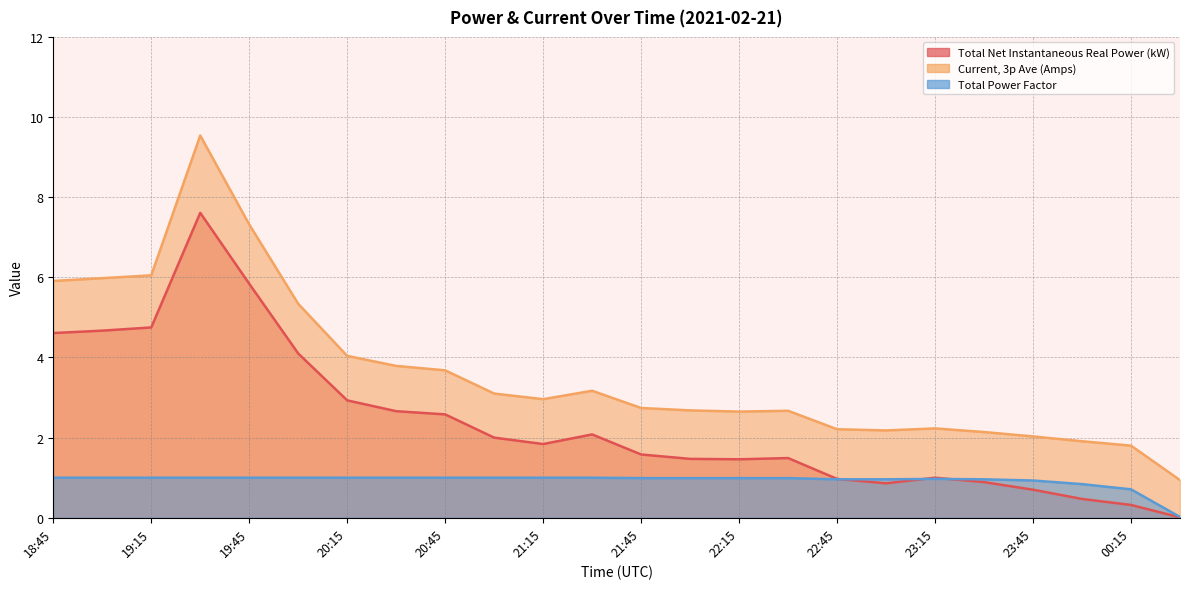

Is the value of Current, 3p Ave (Amps) at 21:30 greater than the value of Total Net Instantaneous Real Power (kW) at 00:00?

Yes